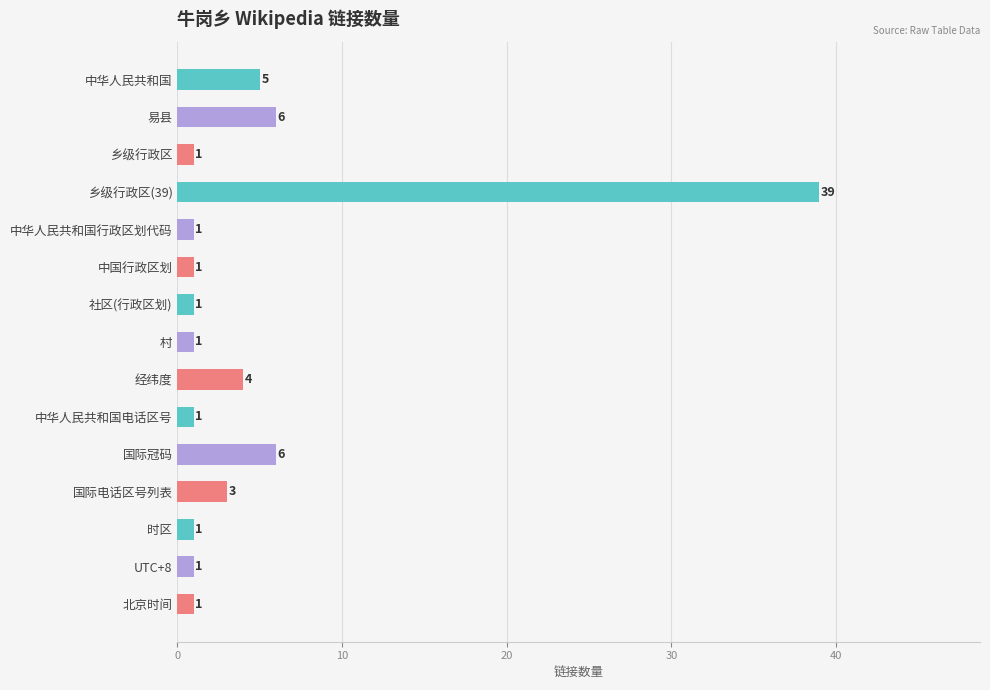

Which label corresponds to the largest value in the chart?

乡级行政区(39)